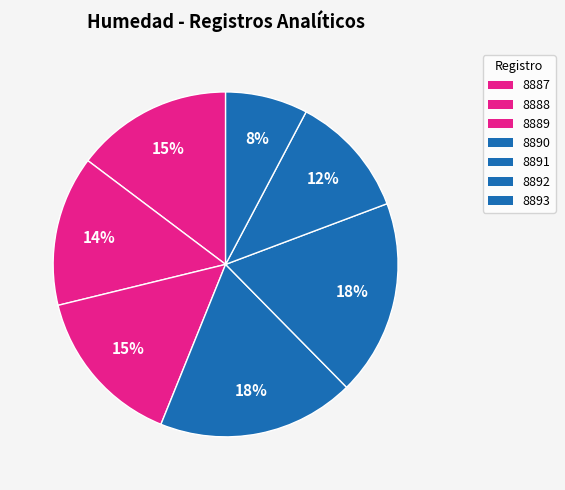

Is there a majority slice in this chart?

No